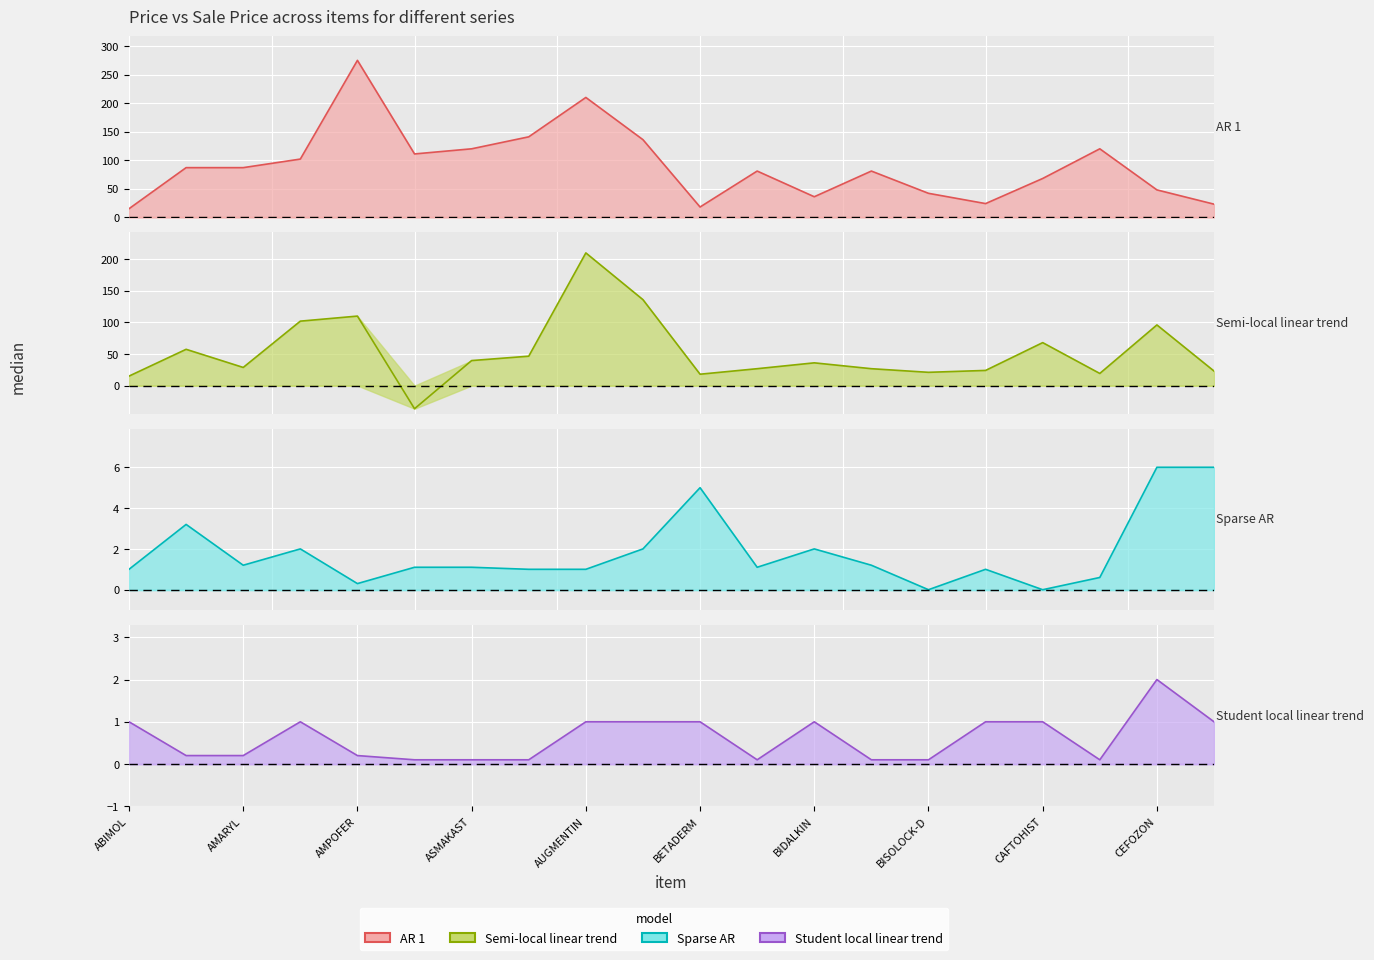

How many values in the Semi-local linear trend series are below 36?

10